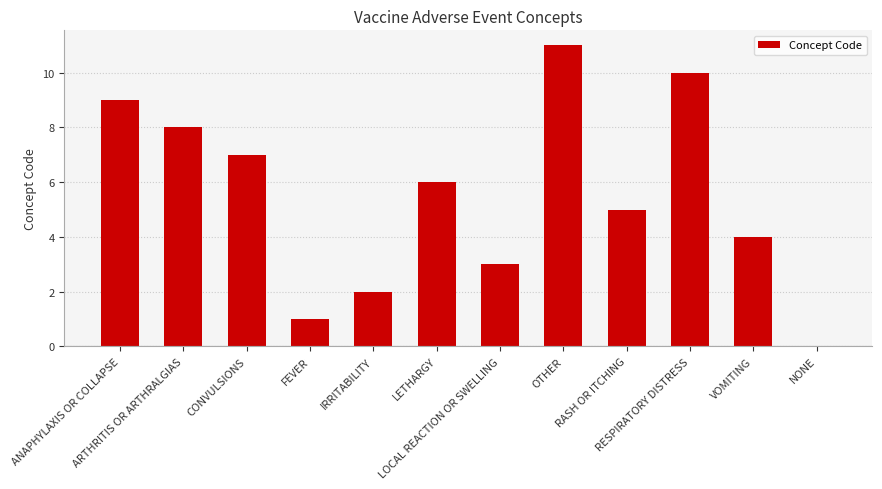

What is the greatest value displayed?

11